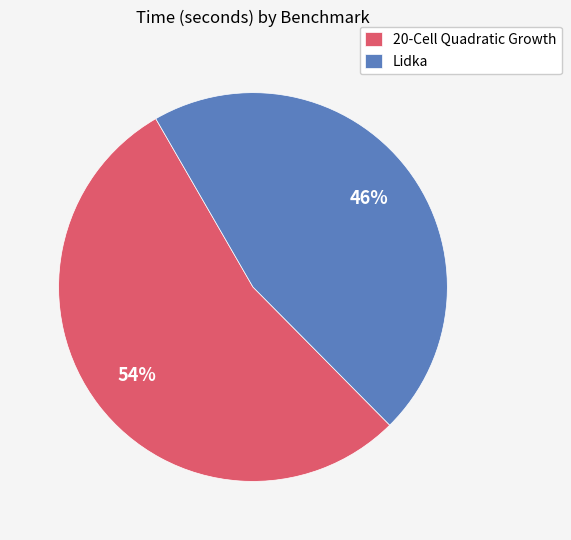

Does any single category account for the majority?

Yes